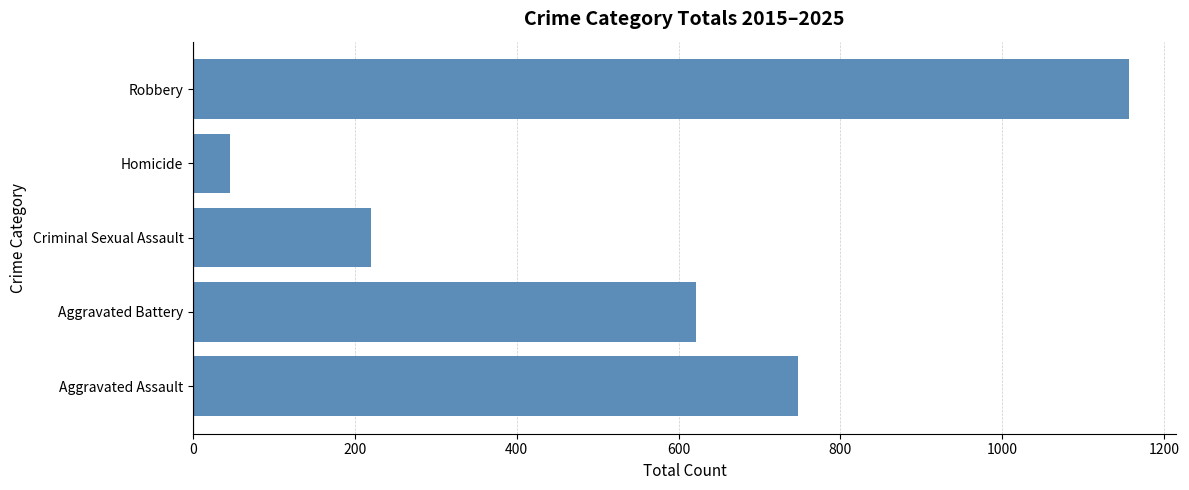

List the labels in order of value, smallest first.

Homicide, Criminal Sexual Assault, Aggravated Battery, Aggravated Assault, Robbery